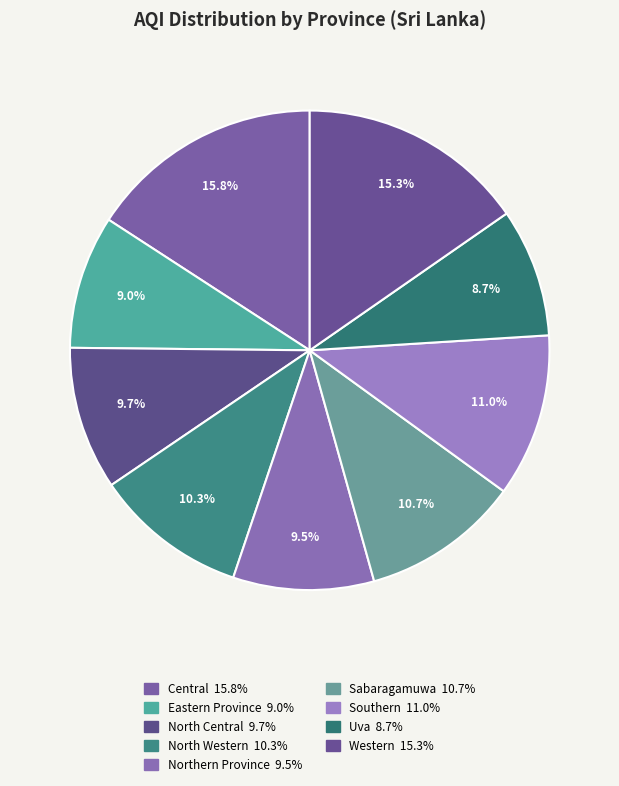

How many slices are in this pie chart?

9